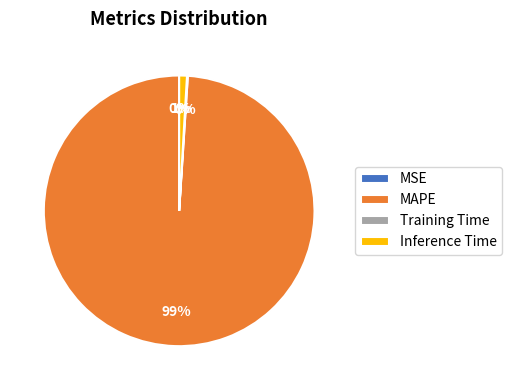

The Inference Time slice represents 11% of the pie. True or false?

False